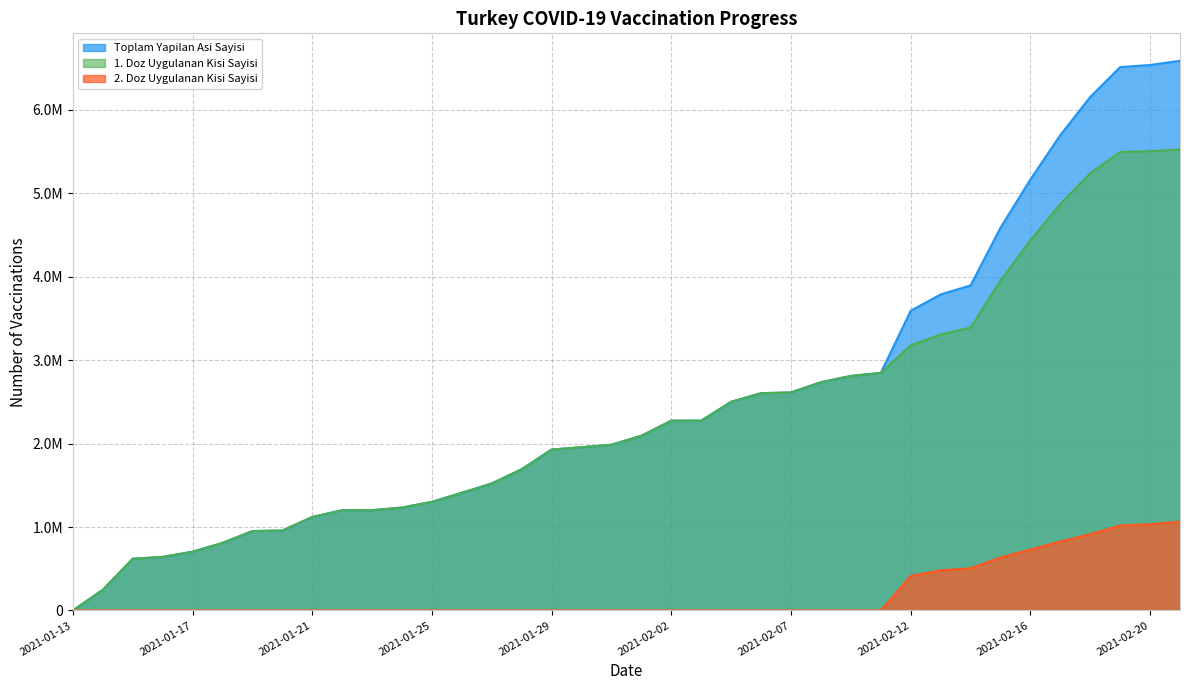

List the series in order of their peak value, lowest first.

2. Doz Uygulanan Kisi Sayisi, 1. Doz Uygulanan Kisi Sayisi, Toplam Yapilan Asi Sayisi